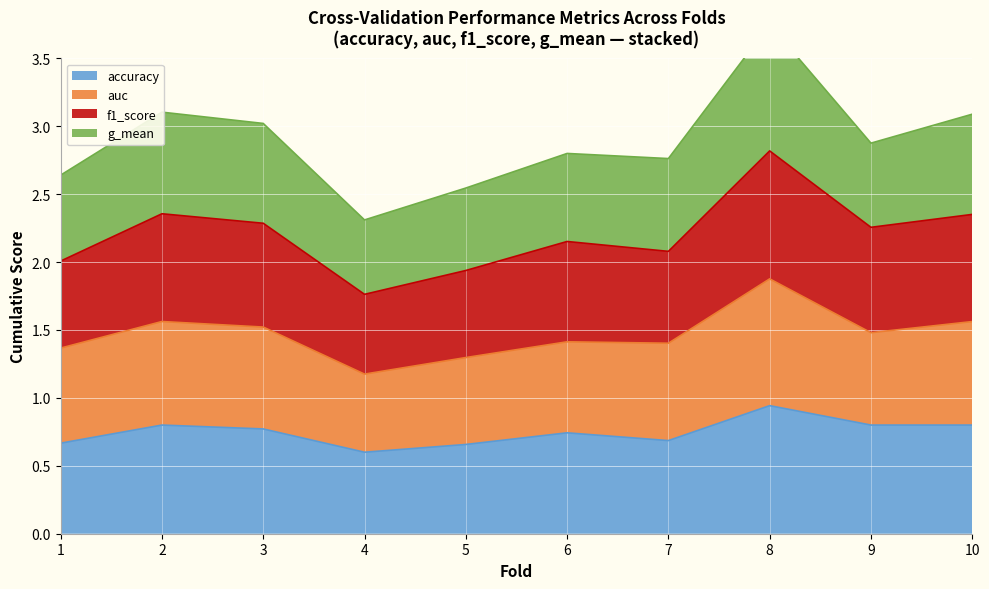

What is the value of the f1_score point at the 2nd from the left?

2.4